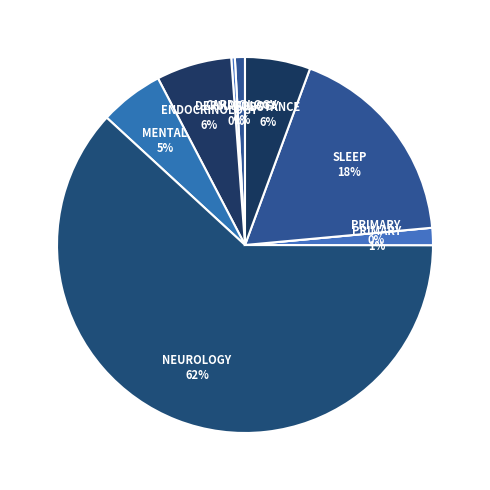

To the nearest percent, what is the difference between the largest and smallest slice percentages?

62%